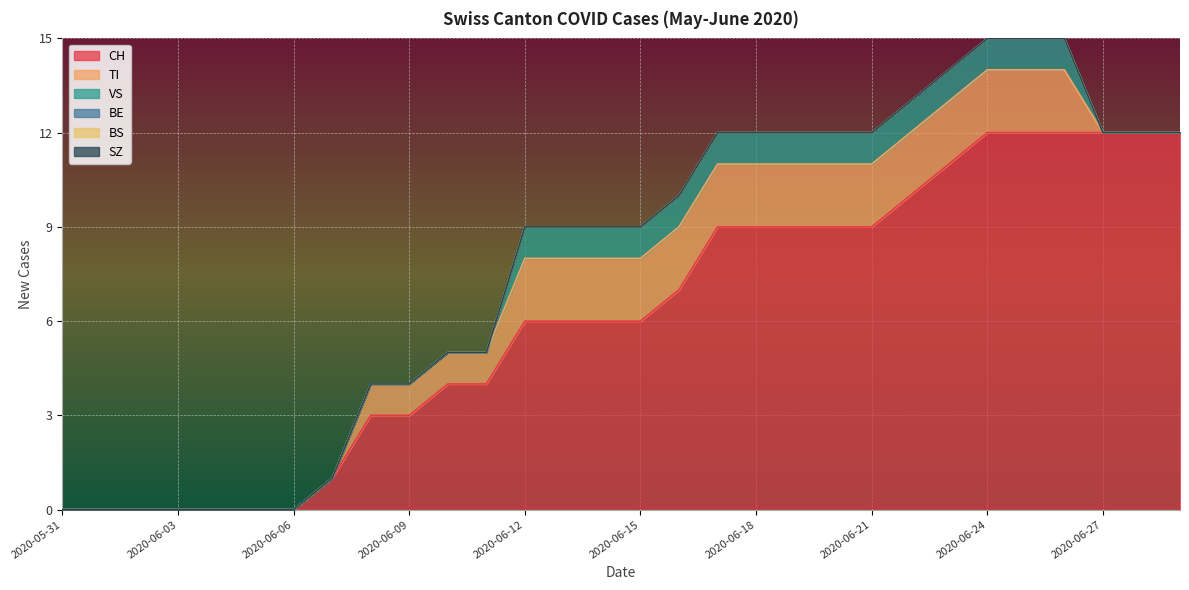

At 2020-06-13, list the series in order from smallest to largest.

BE, BS, SZ, VS, TI, CH